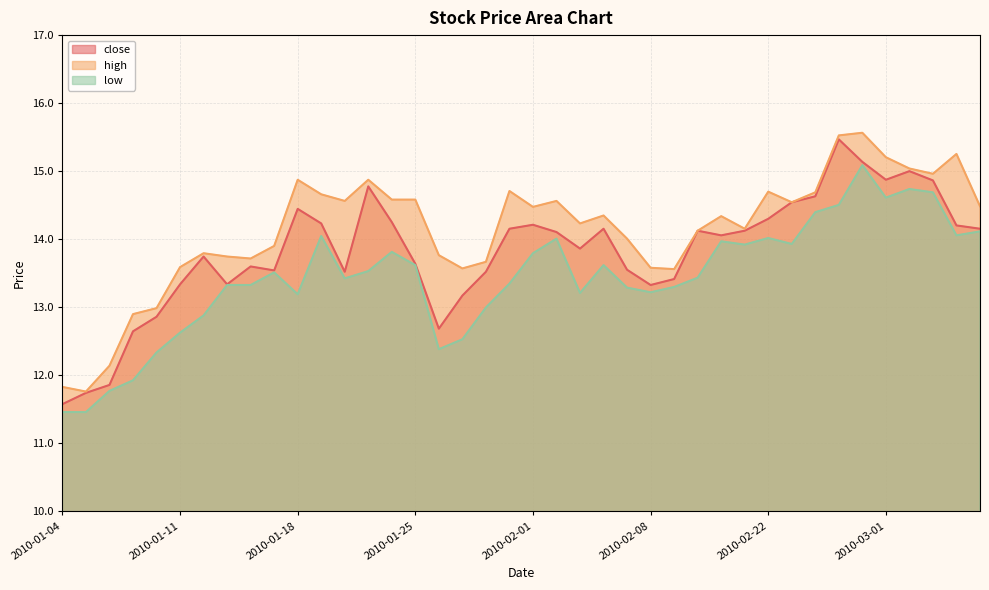

Which series has the largest total across all categories?

high